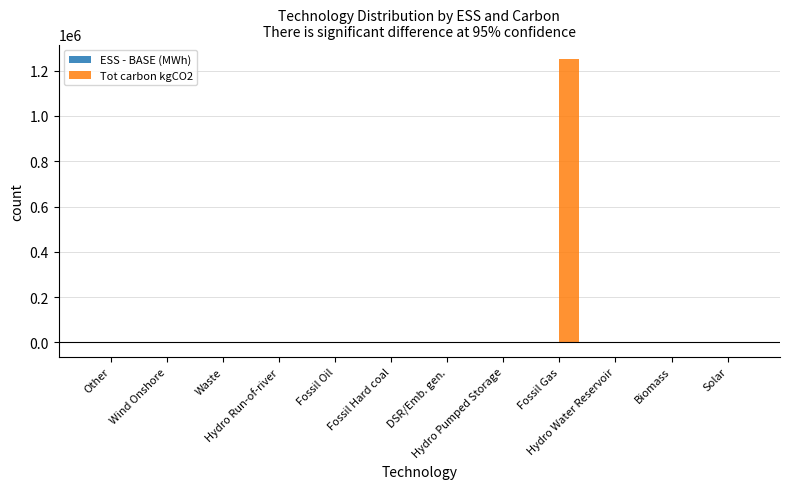

What is the greatest value displayed?

1252769.1